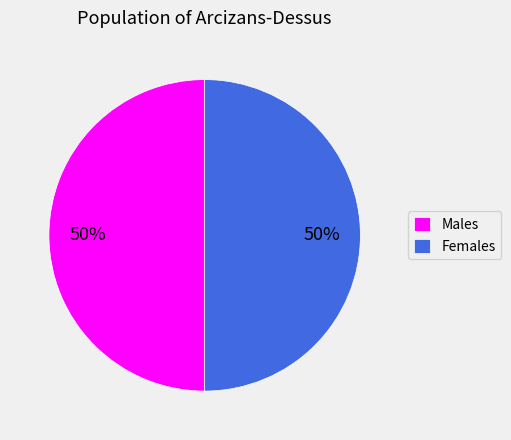

Combined, do Females and Males account for over 50%?

Yes